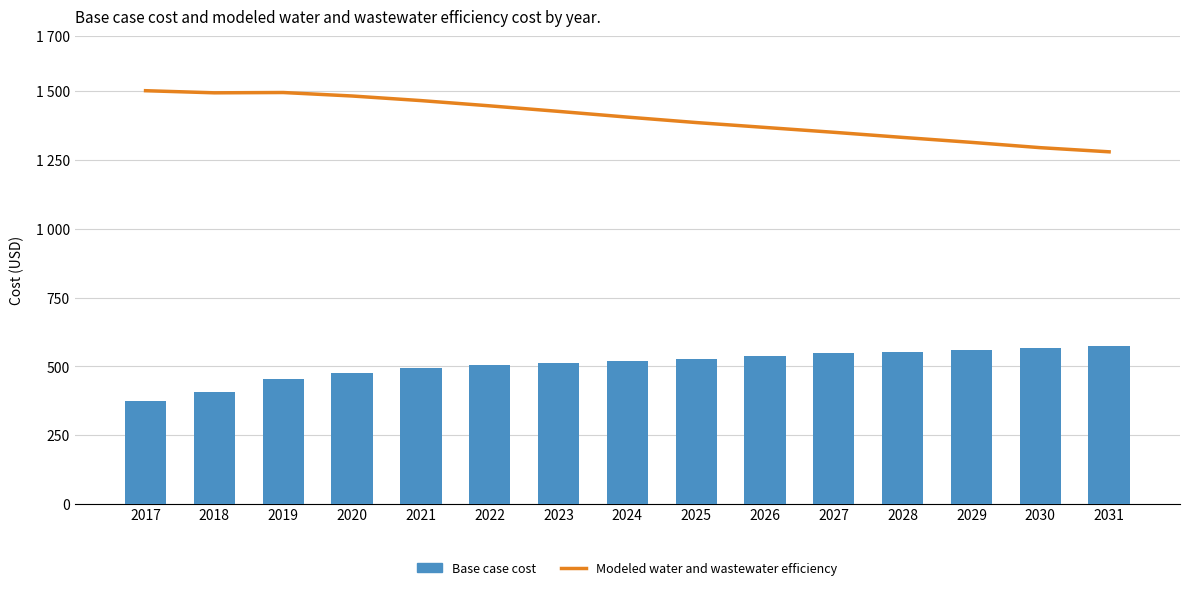

How many groups of bars are there?

15